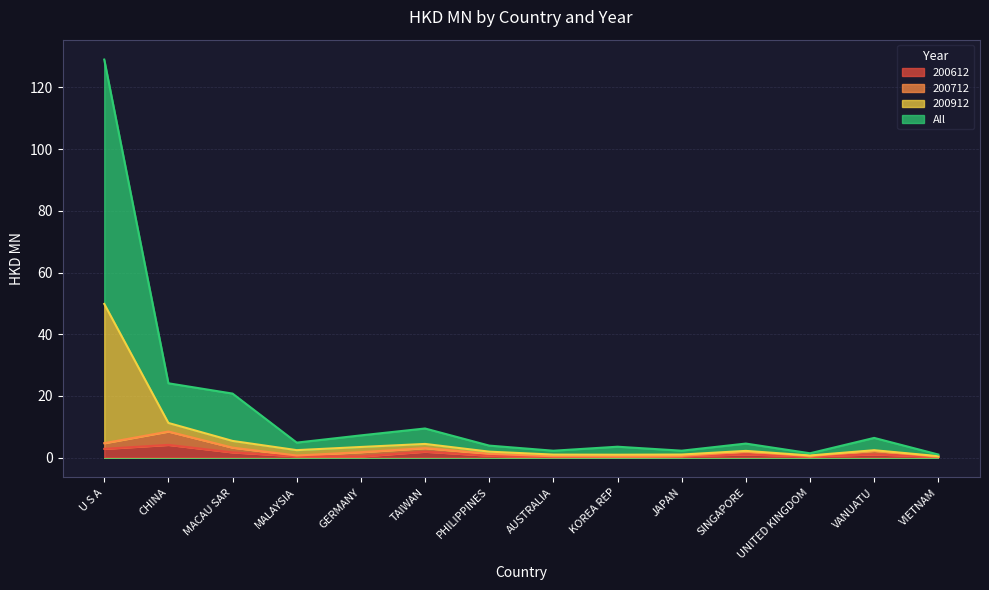

What is the label of the 5th point from the left?

GERMANY